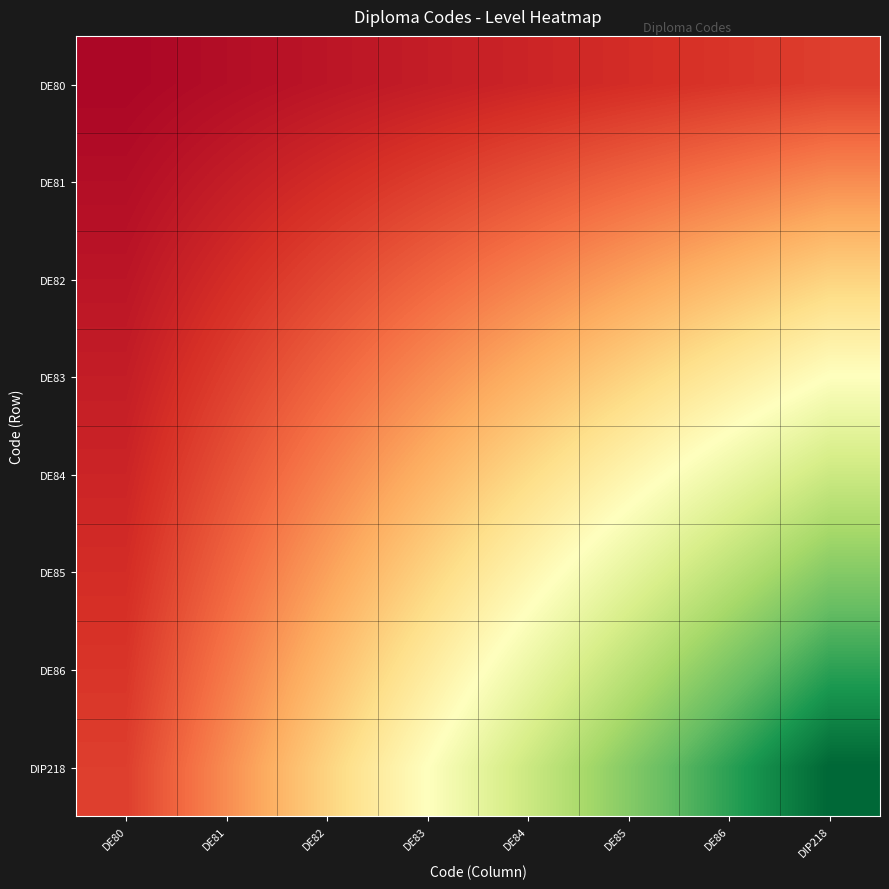

At how many categories does at least one series exceed 0?

8